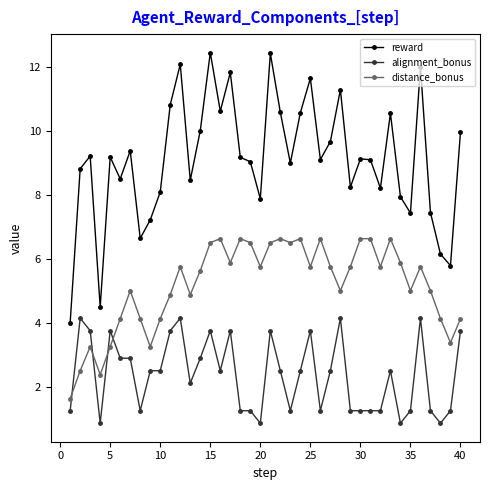

List the series in order of their overall mean, highest first.

reward, distance_bonus, alignment_bonus